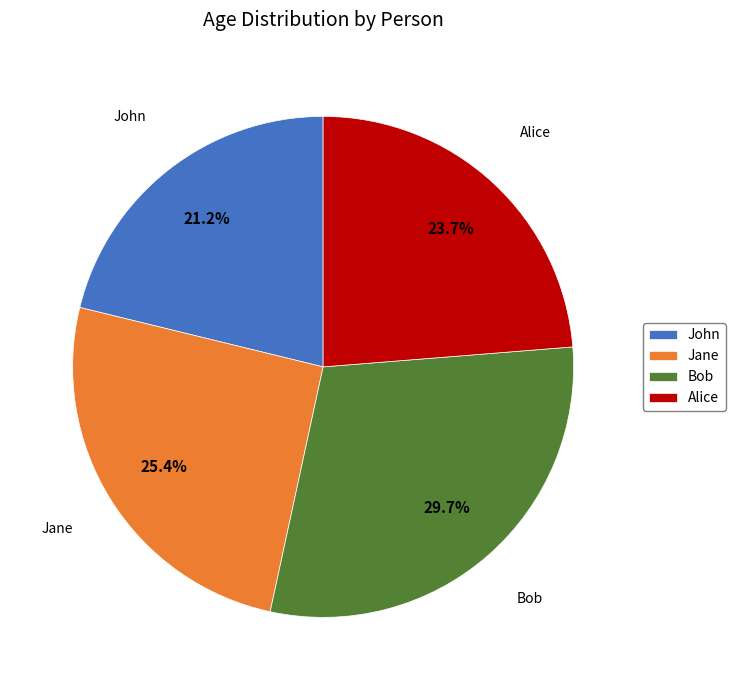

Is it true that John is 21% of the pie?

True